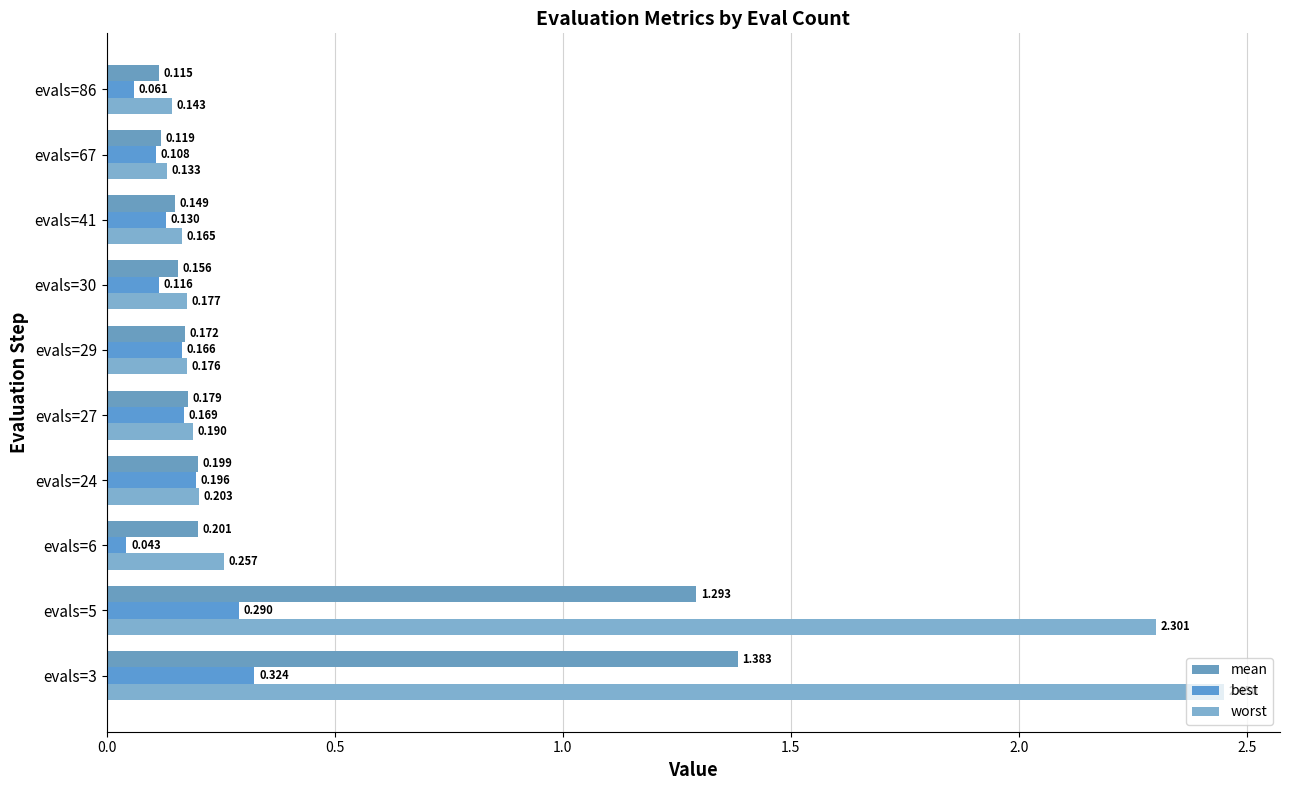

Count the number of categories in the chart.

10